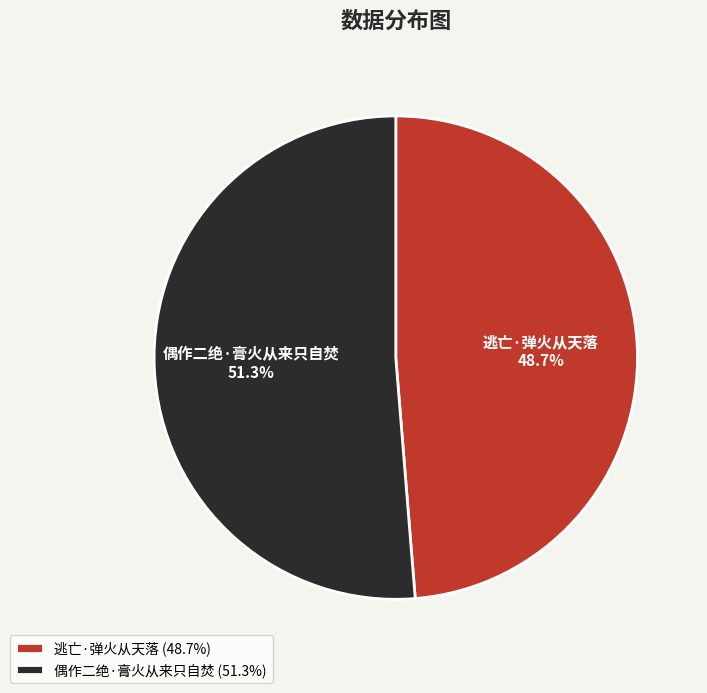

Which category has the biggest portion of the pie?

偶作二绝·膏火从来只自焚